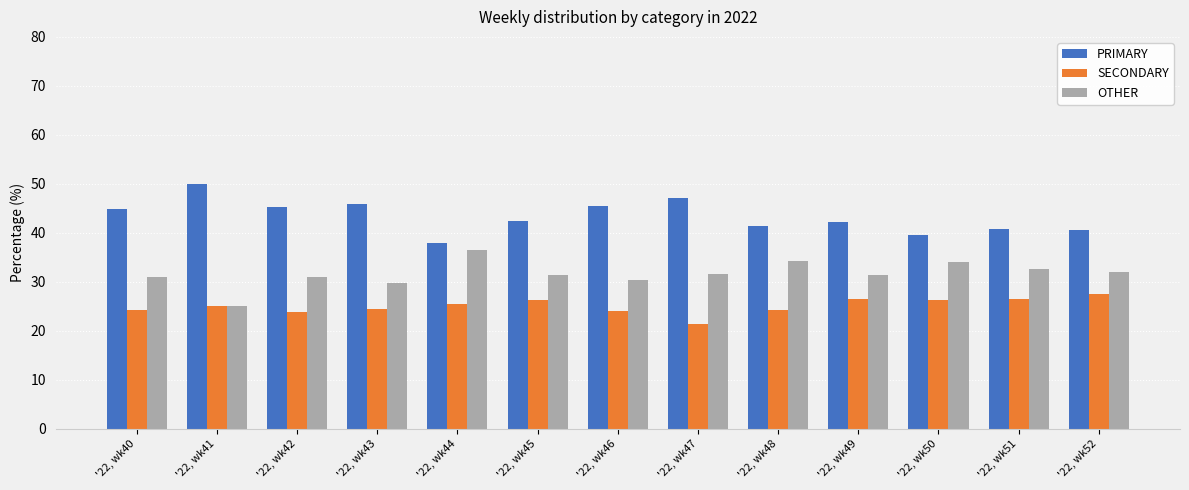

What is the spread (max minus min) of values at '22, wk42?

21.3